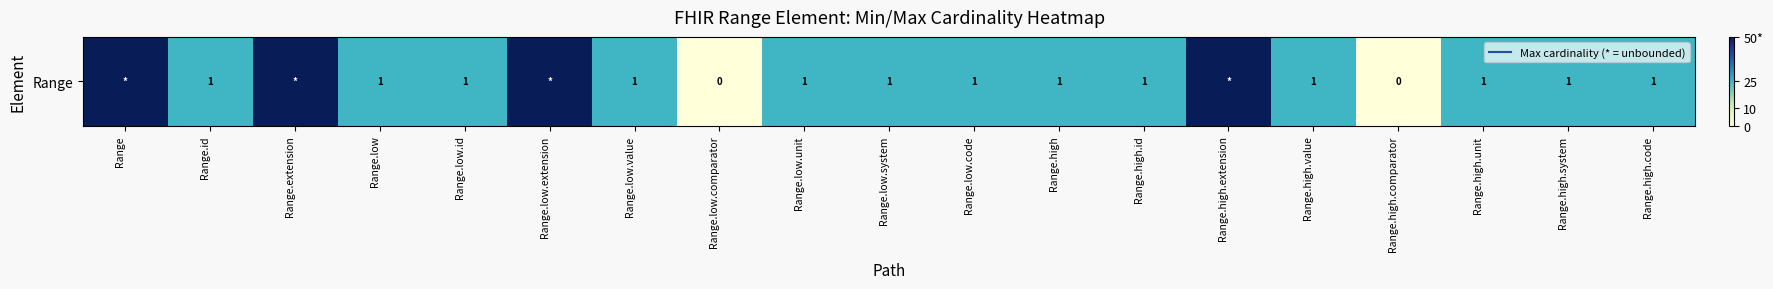

What is the average value?

28